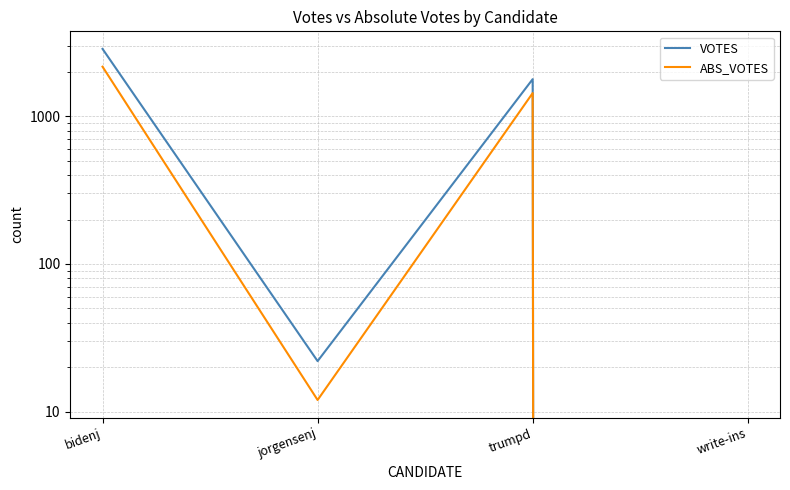

In ABS_VOTES, how many points are higher than both neighbors (excluding endpoints)?

1